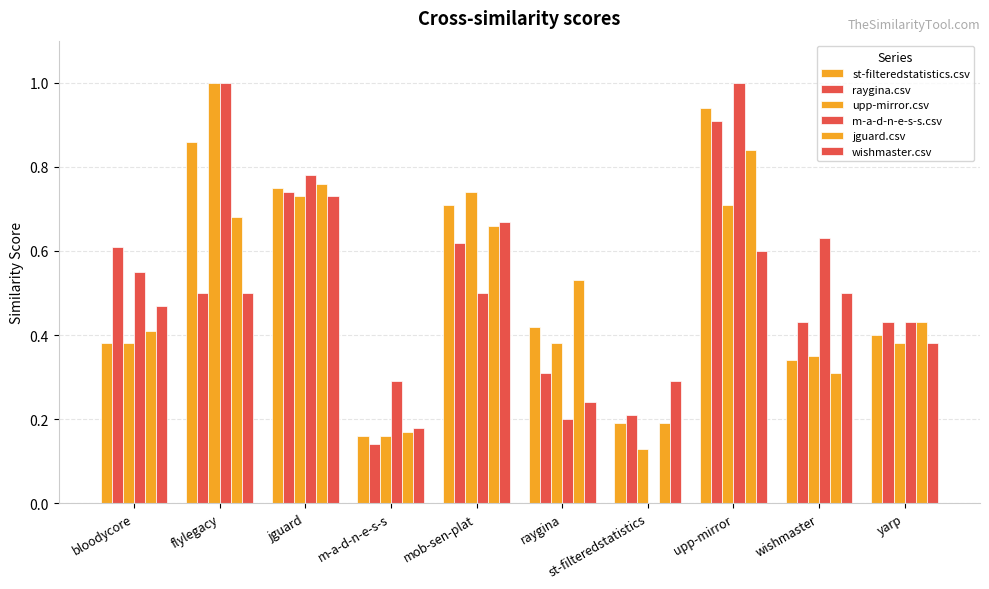

What is the difference between the highest and lowest values at wishmaster?

0.3